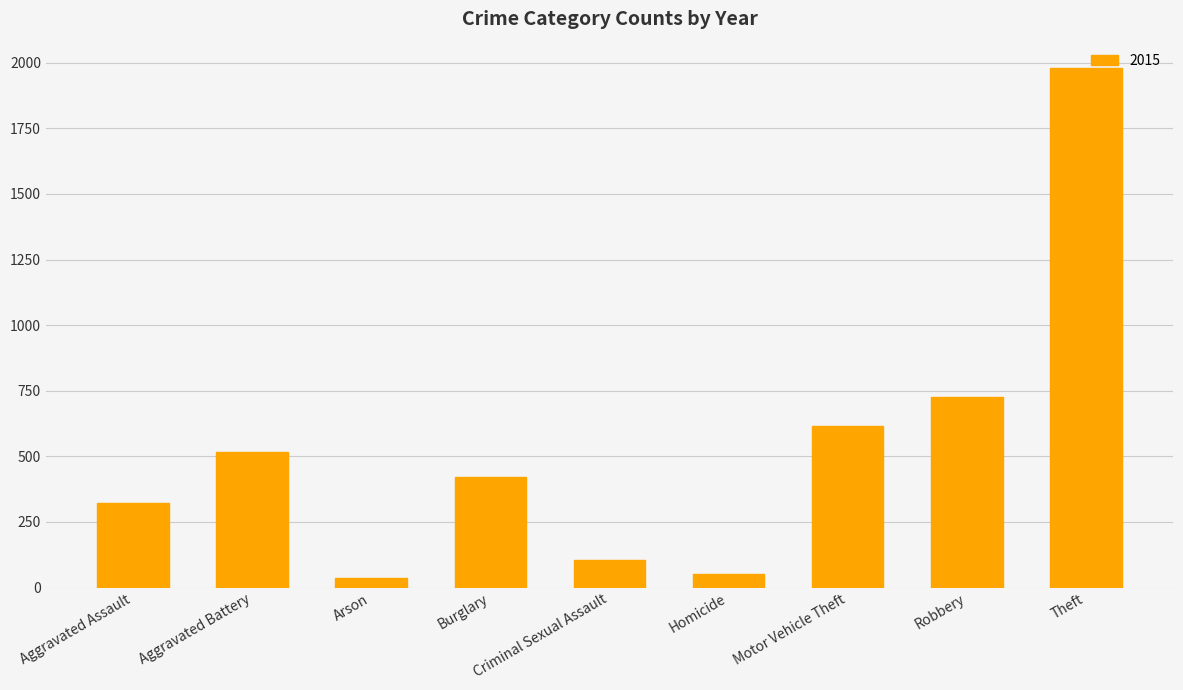

What is the difference between the values at Motor Vehicle Theft and Criminal Sexual Assault?

509